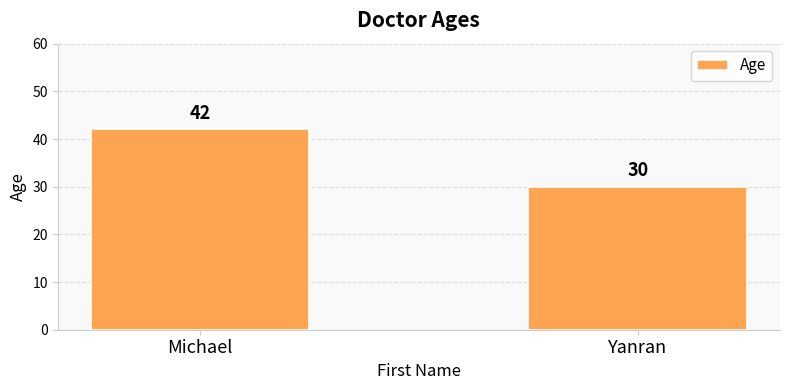

What is the difference between the values at Yanran and Michael?

12